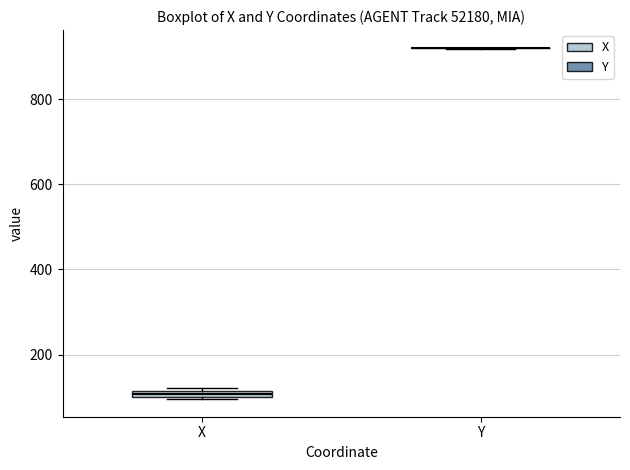

Where is the upper edge of the box for X on the y-axis? The values are not printed on the chart, so give them approximately, as read against the axis.

120